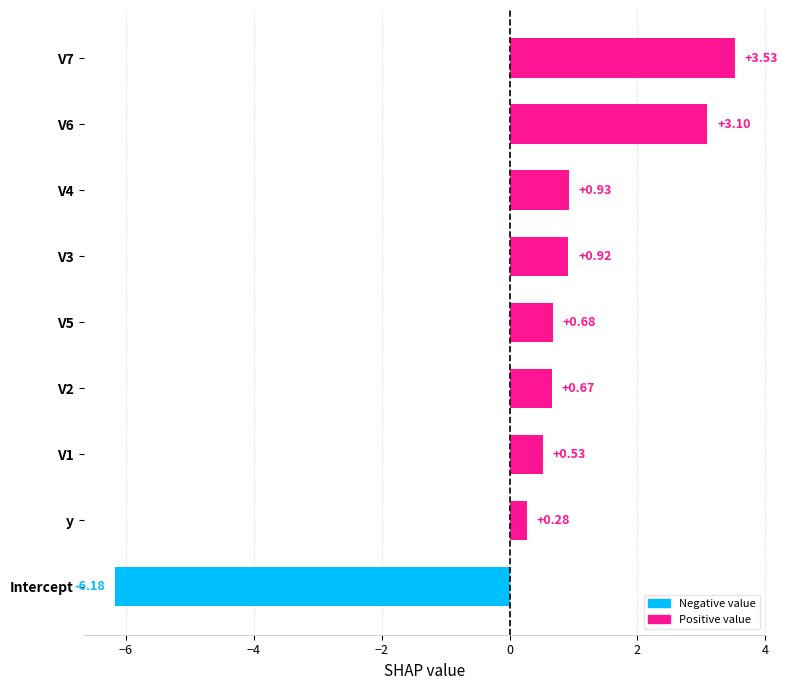

What is the change in value from Intercept to V4?

+7.1